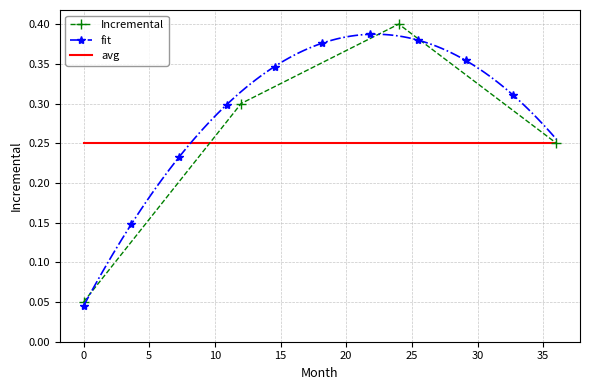

What is the change in value from 12 to 24?

+0.1